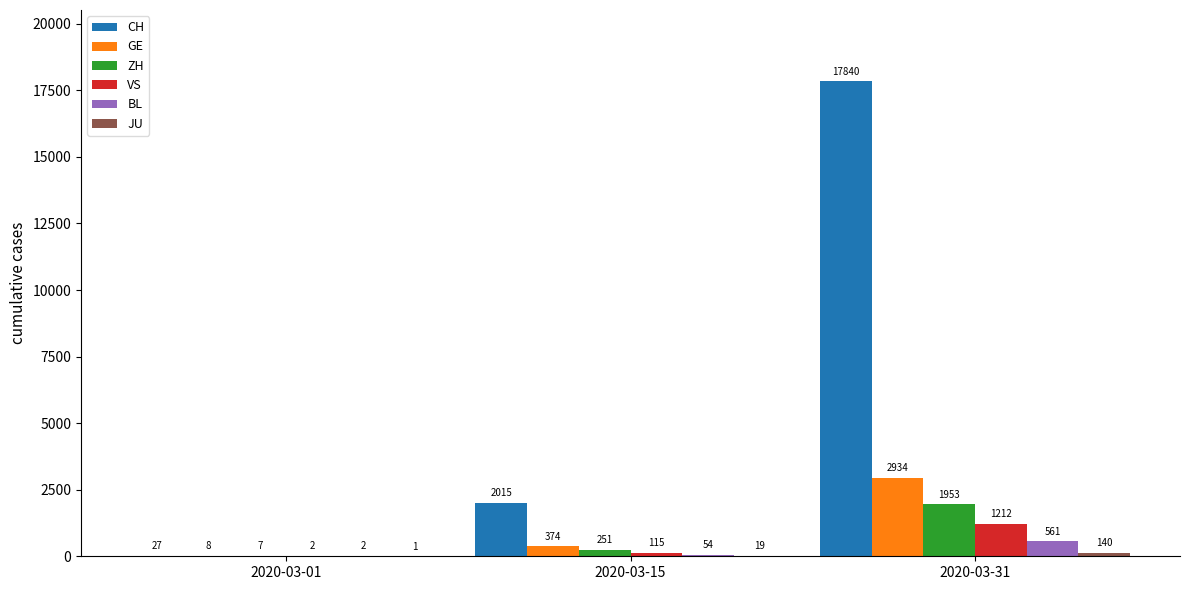

What is the total value across all series at 2020-03-01?

47